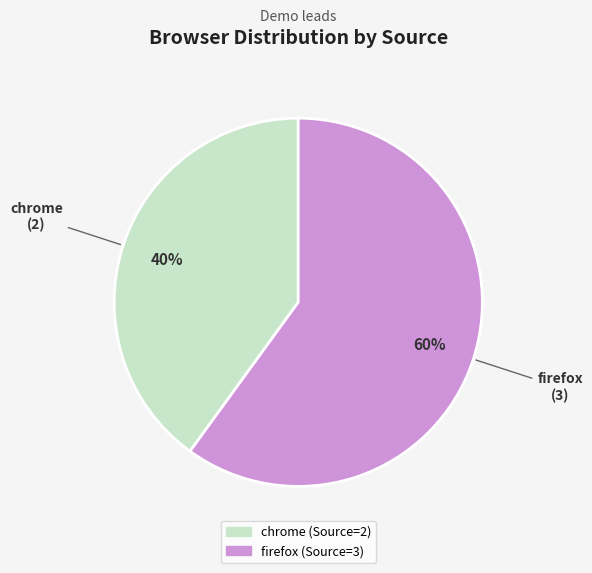

What is the ratio of the value at firefox to the value at chrome?

1.5